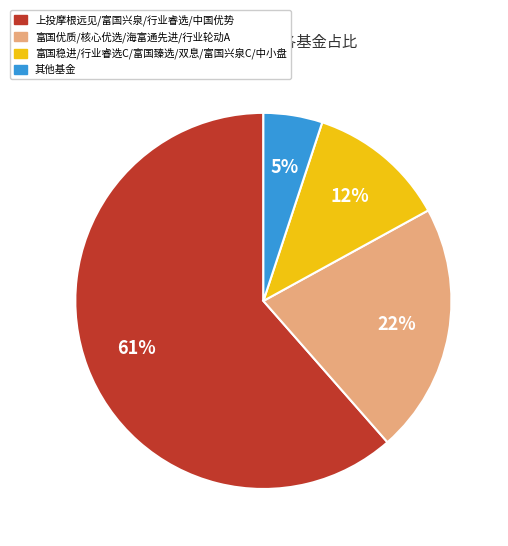

Count the number of slices in the pie.

4